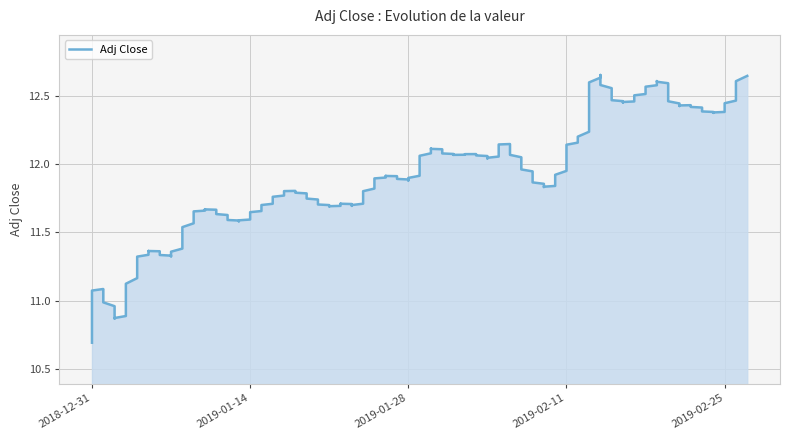

True or false: the data shows 12.0 at 2019-02-08.

True